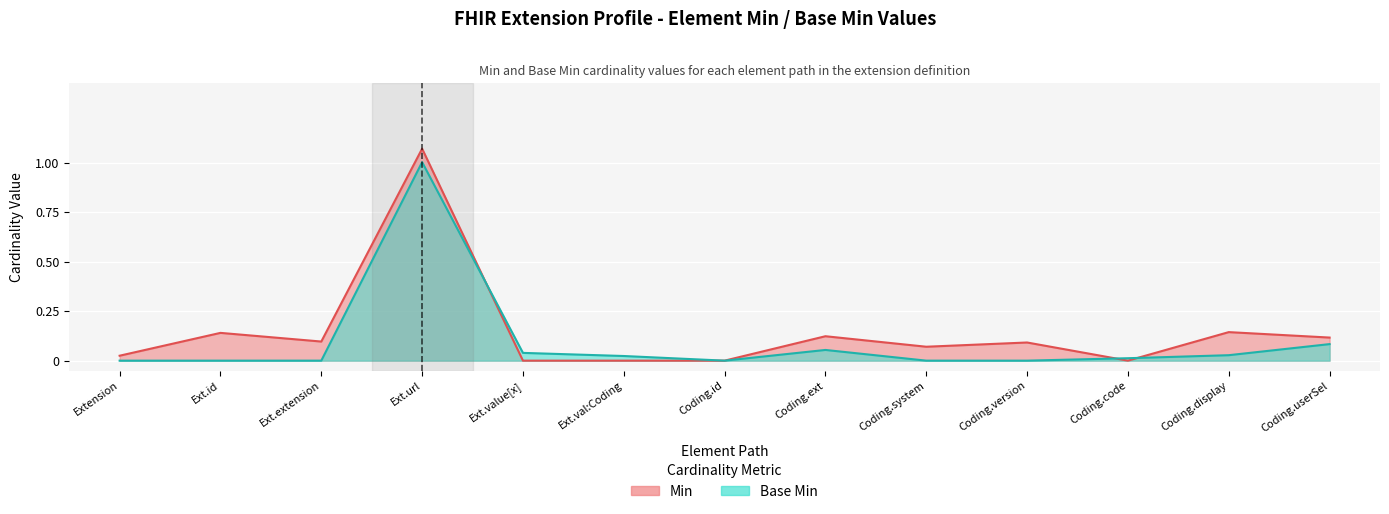

How many lines are shown in the chart?

2